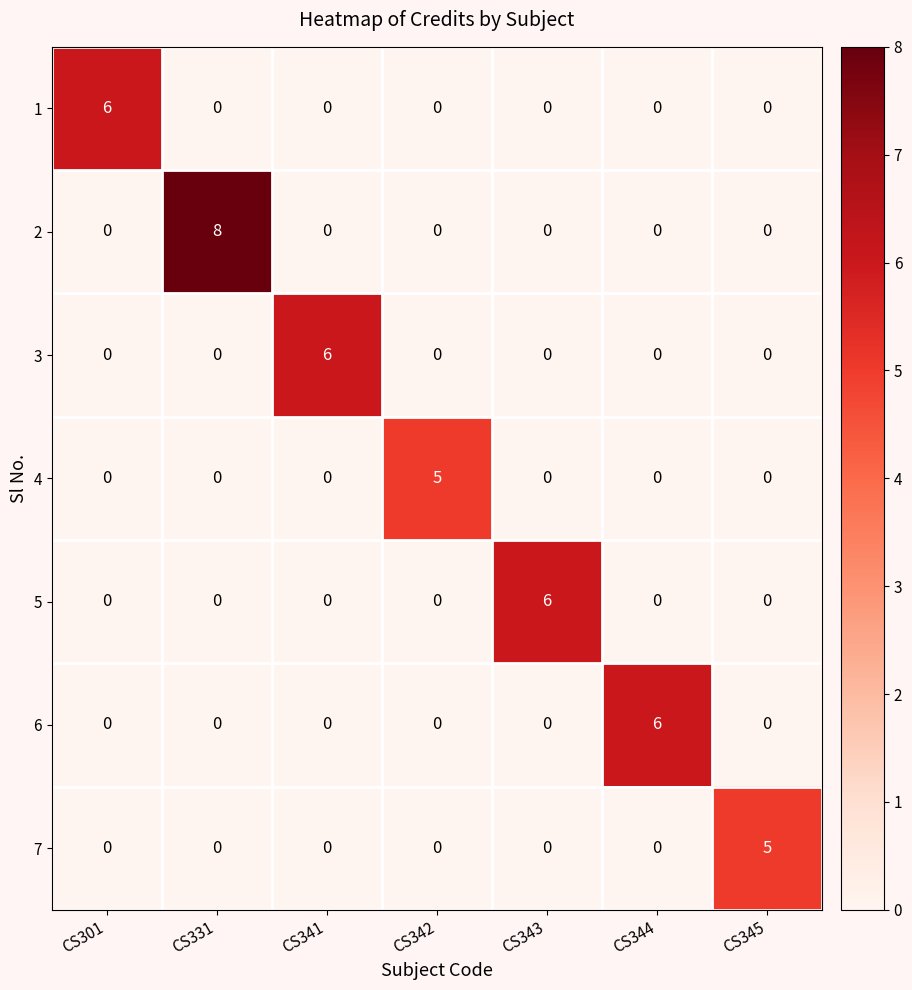

At which category is the sum across all series the highest?

CS331